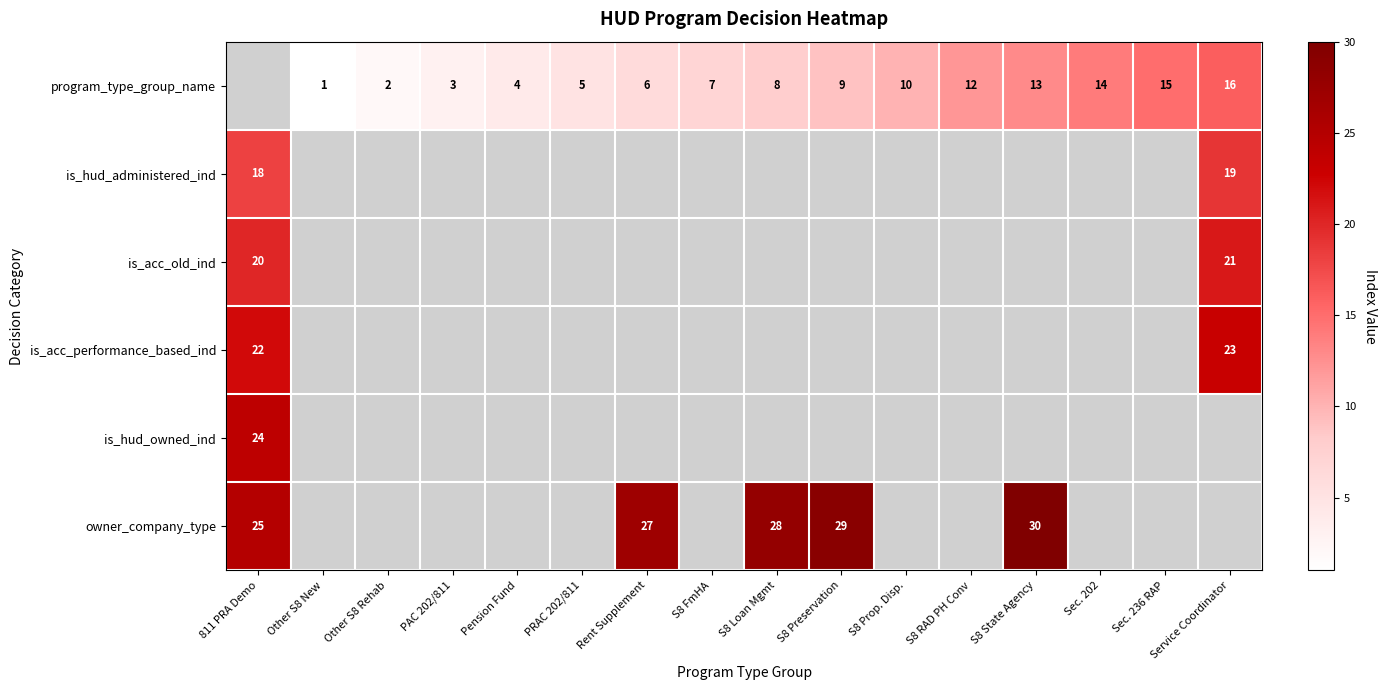

List the labels in order of program_type_group_name value, smallest first.

811 PRA Demo, Other S8 New, Other S8 Rehab, PAC 202/811, Pension Fund, PRAC 202/811, Rent Supplement, S8 FmHA, S8 Loan Mgmt, S8 Preservation, S8 Prop. Disp., S8 RAD PH Conv, S8 State Agency, Sec. 202, Sec. 236 RAP, Service Coordinator